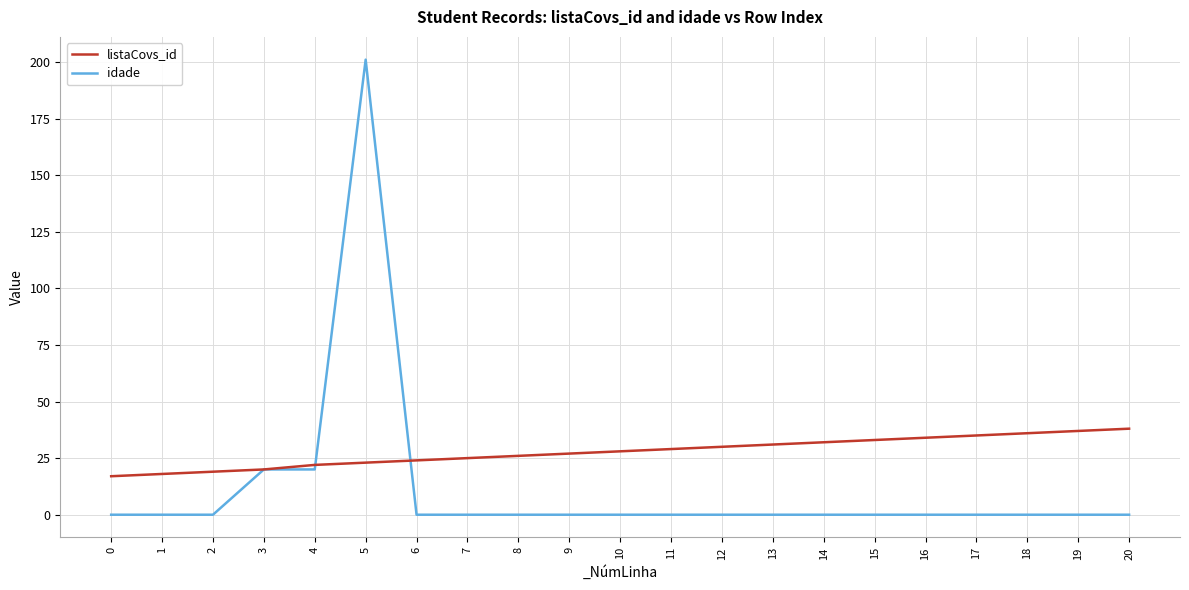

At how many categories does at least one series exceed 132?

1